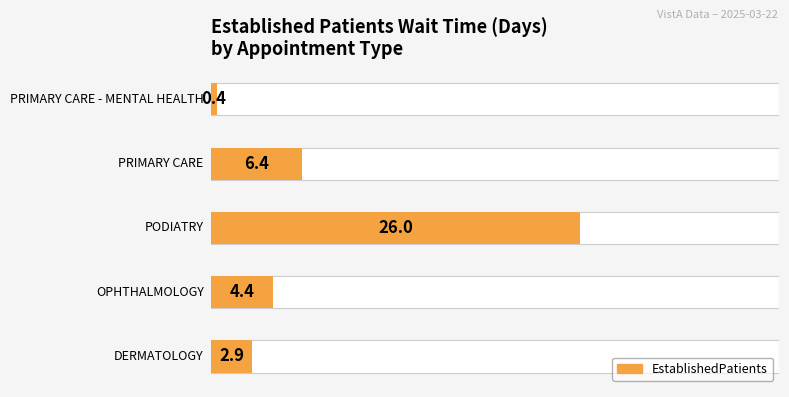

What is the change in value from PODIATRY to PRIMARY CARE?

-19.6